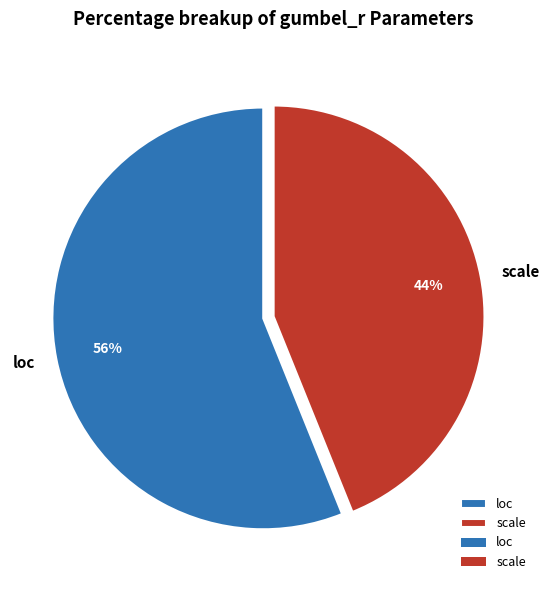

Count the number of slices in the pie.

2